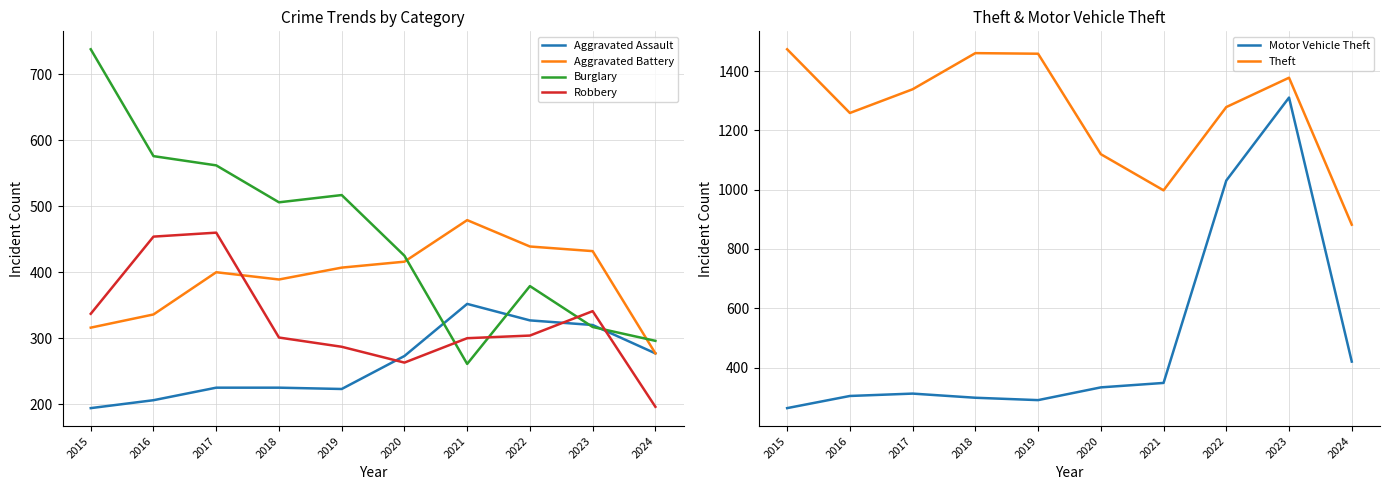

What are all the series names shown in the legend?

Aggravated Assault, Aggravated Battery, Burglary, Robbery, Motor Vehicle Theft, Theft